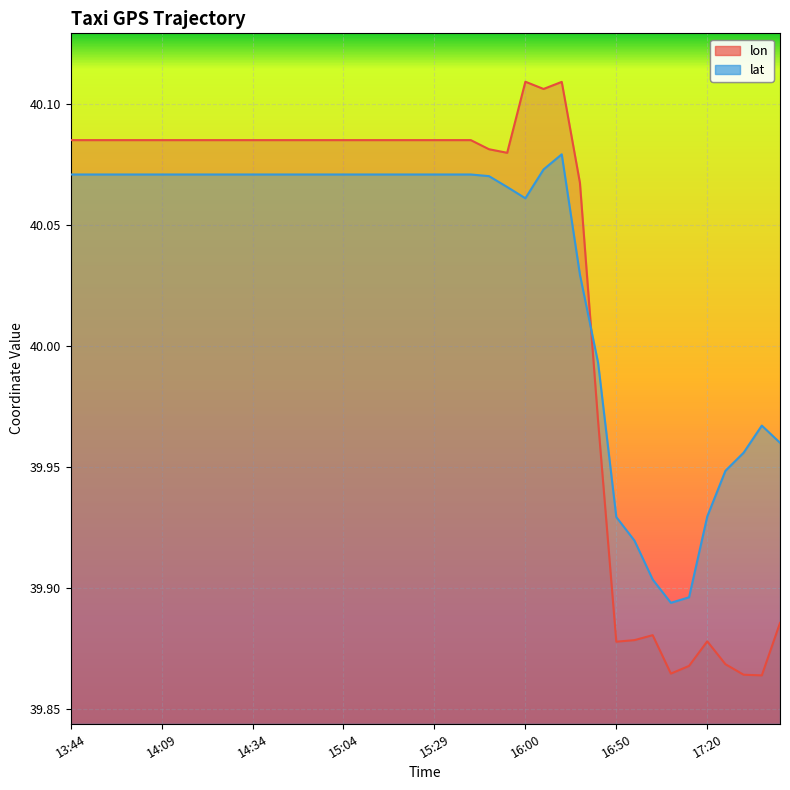

Which has a higher value, 16:55 or 14:54?

14:54